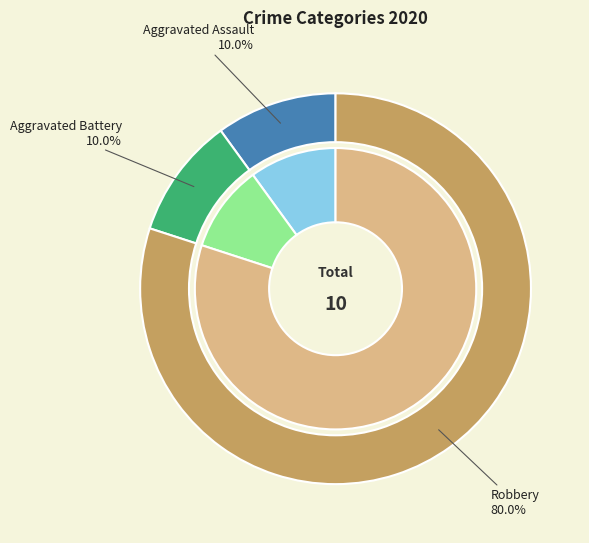

To the nearest percent, what percentage of the pie is Aggravated Assault?

10%